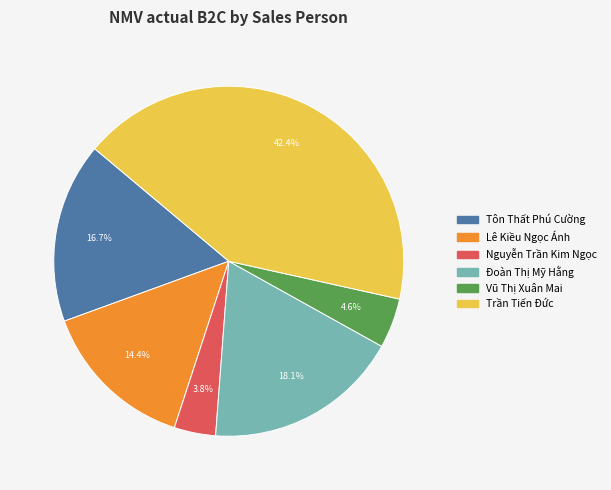

How many slices are in this pie chart?

6